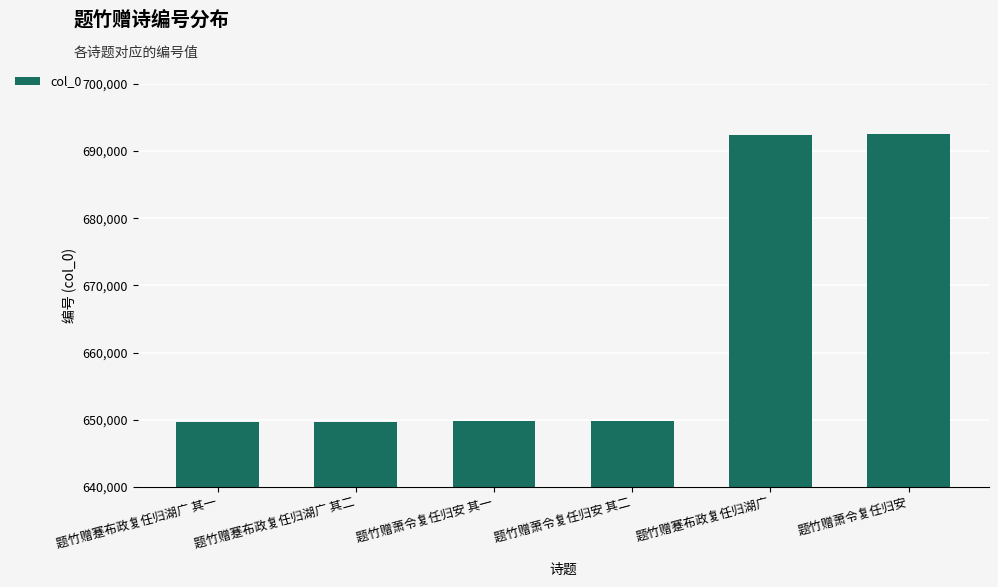

What is the label of the 1st bar from the left?

题竹赠蹇布政复任归湖广 其一